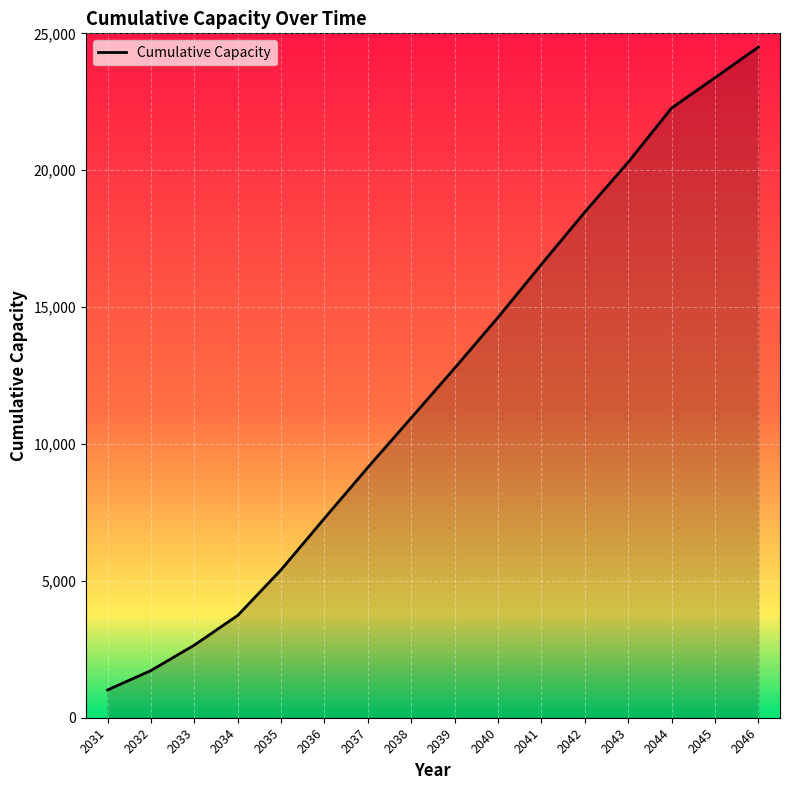

Approximately how many times larger is the value at 2039 compared to 2032?

7.4